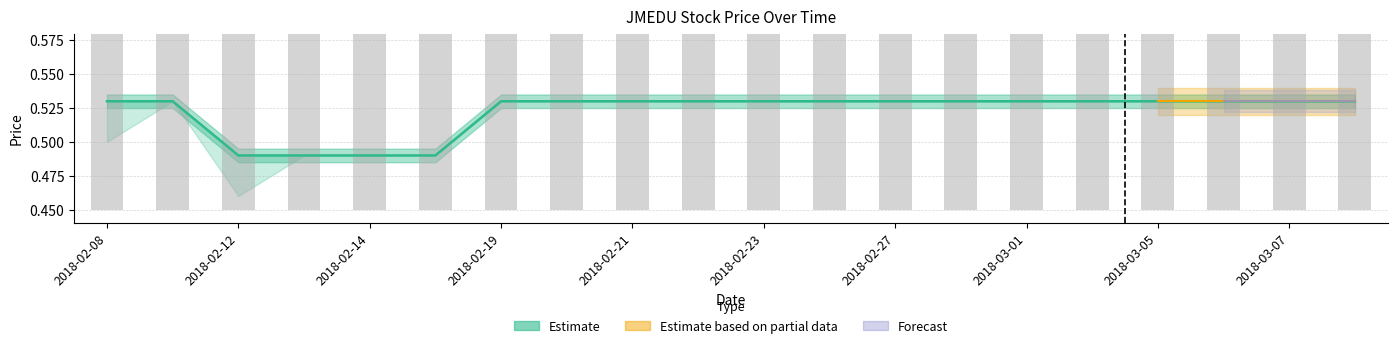

The value of close at 2018-02-15 is 0.5. True or false?

True